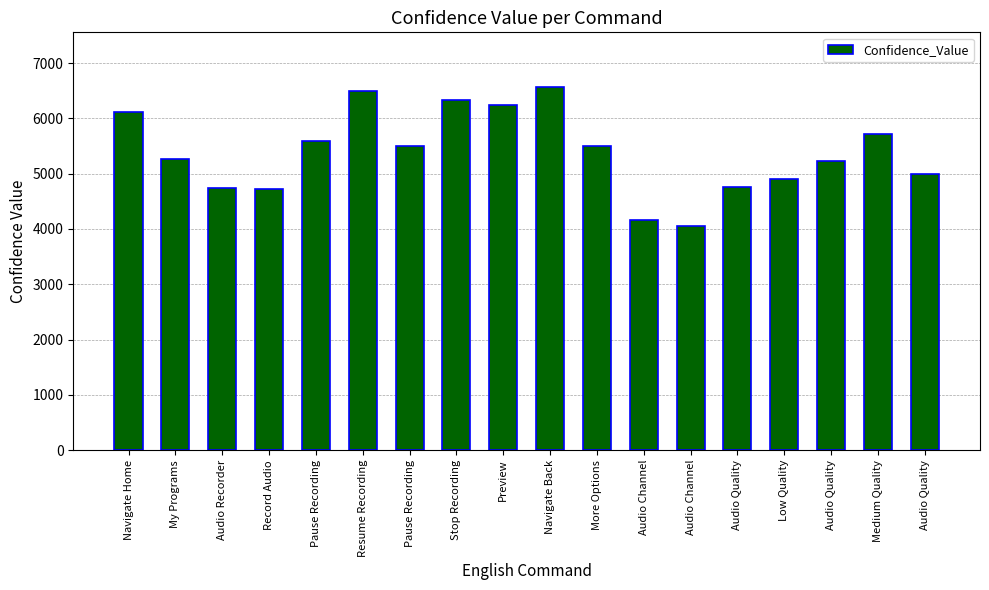

Approximately how many times larger is the value at Record Audio compared to Audio Quality?

1.0